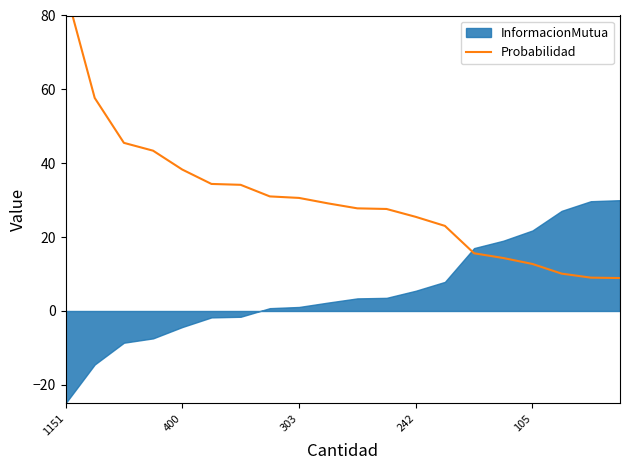

What is the ratio of the value at 15 to the value at 18?

1.6